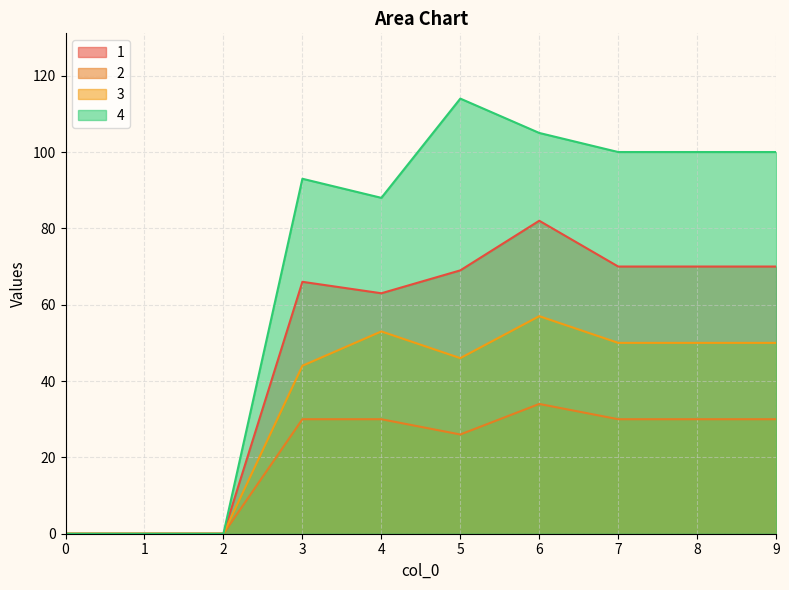

Where is the first local minimum for 3?

5